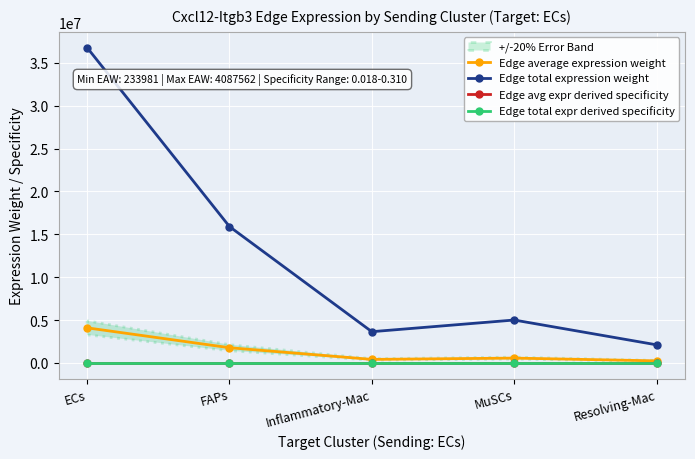

True or false: Edge average expression weight and Edge total expr derived specificity cross at least once.

False